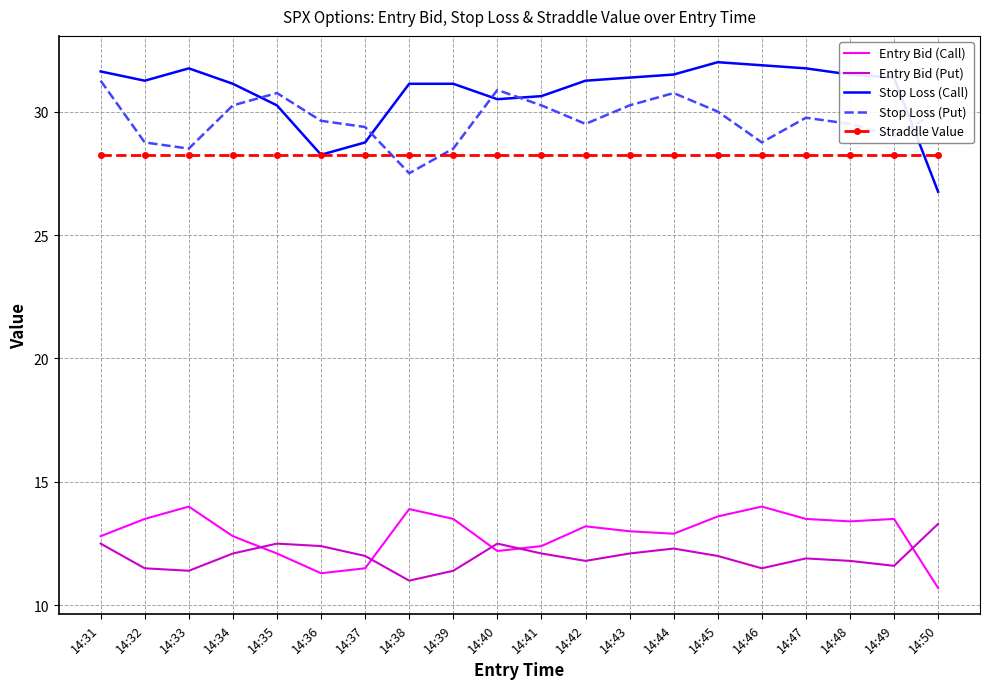

Is the value of Stop Loss (Put) at 14:33 greater than the value of Stop Loss (Call) at 14:48?

No